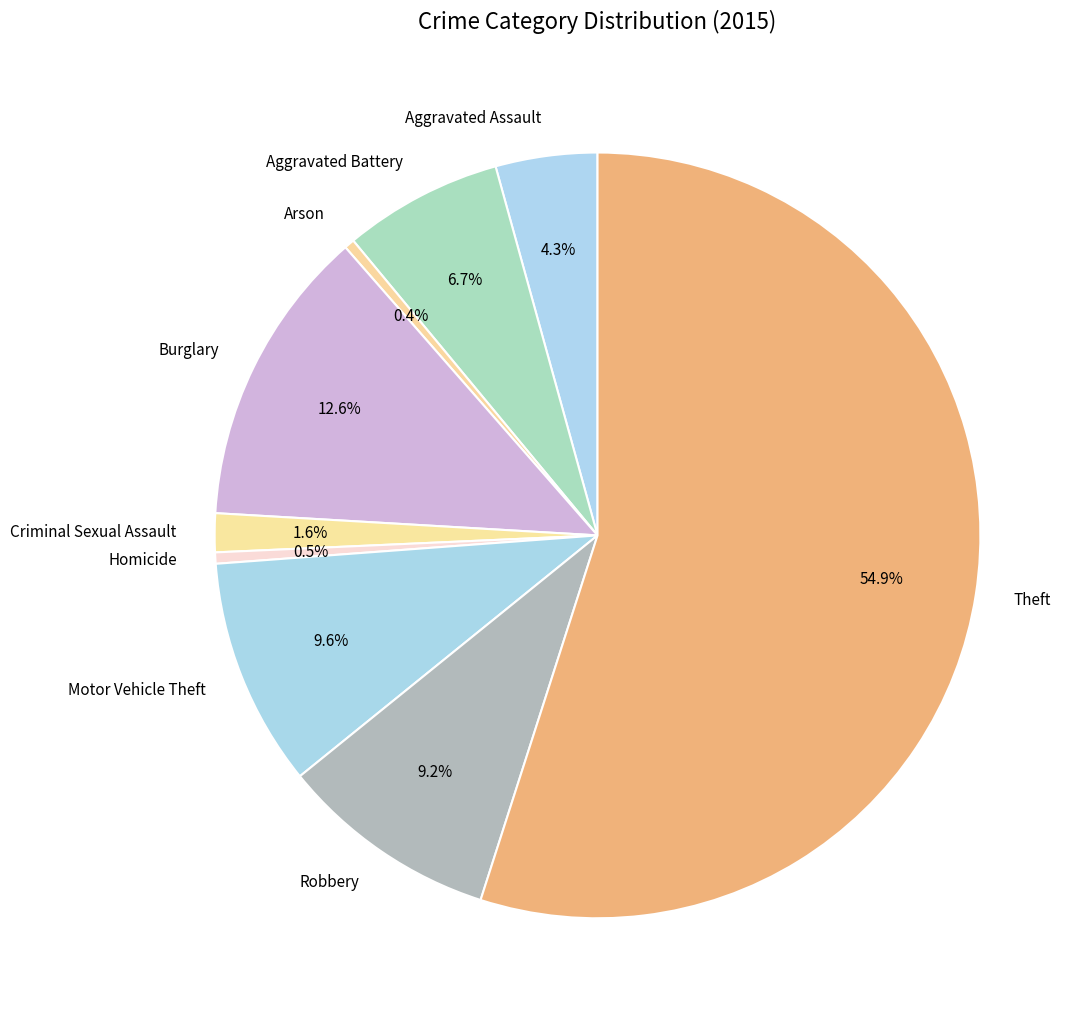

What is the total percentage of Theft and Aggravated Battery?

61.7%